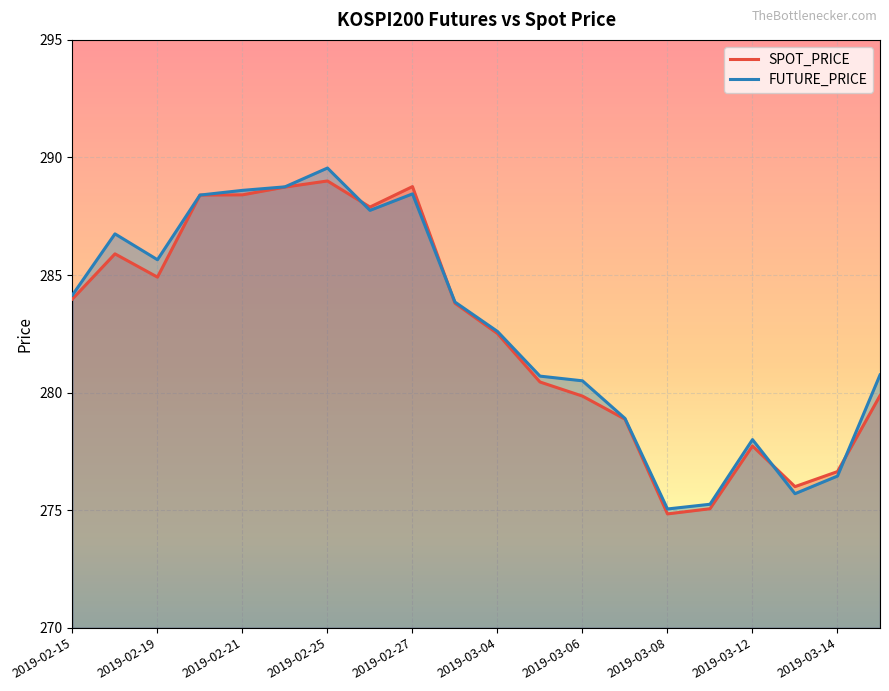

Does the chart display data point markers on the line(s)?

No